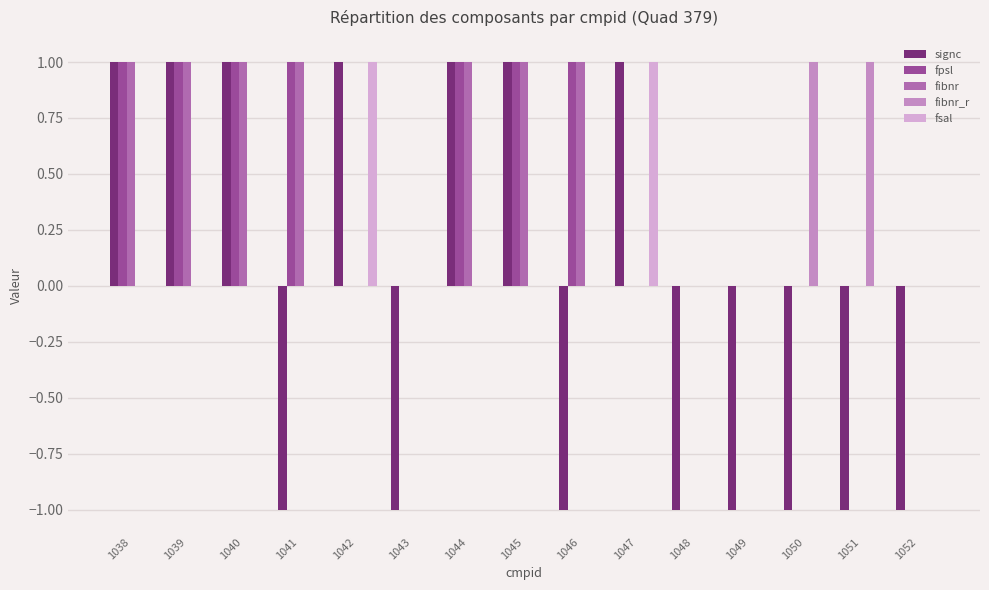

Is the value of fibnr at 1047 greater than the value of signc at 1041?

Yes